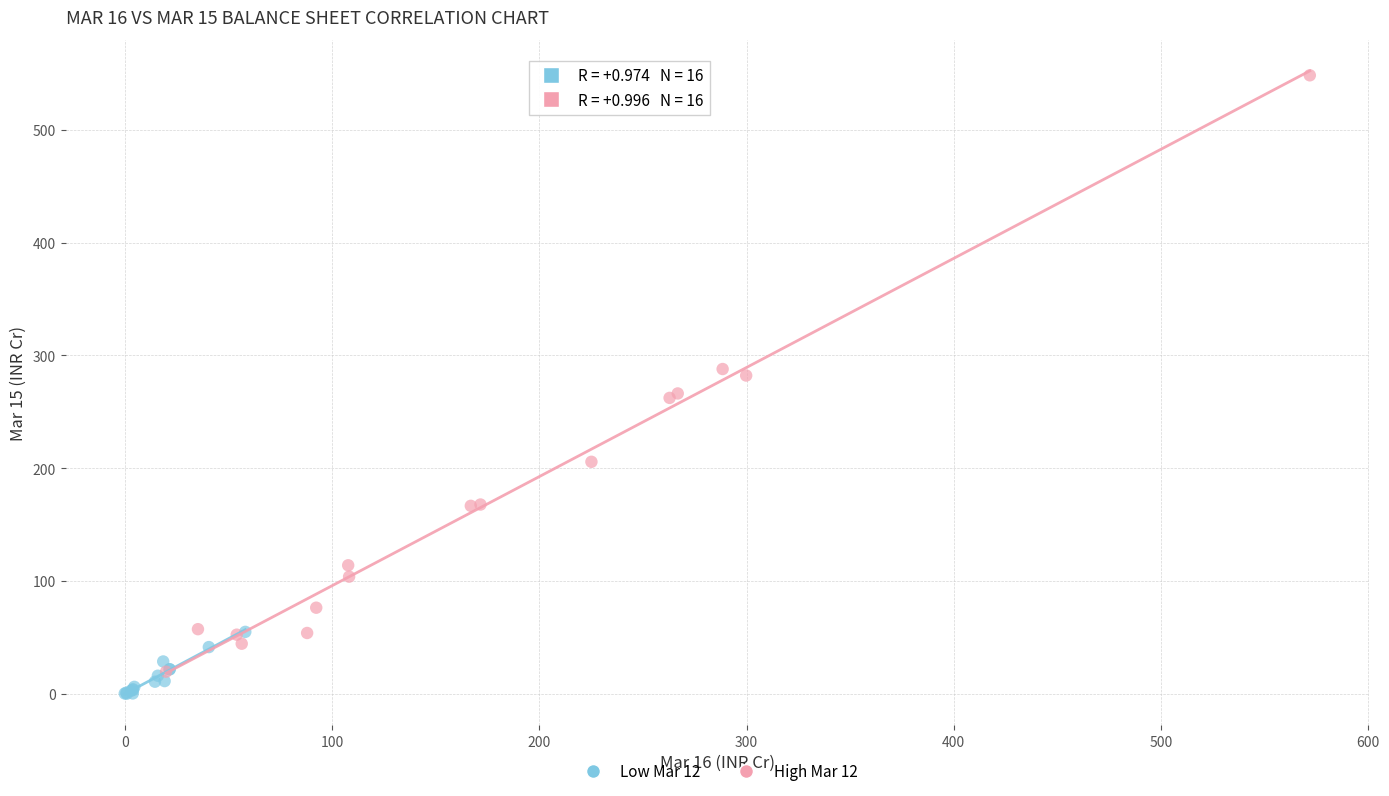

Which series contains the highest Y value?

High Mar 12